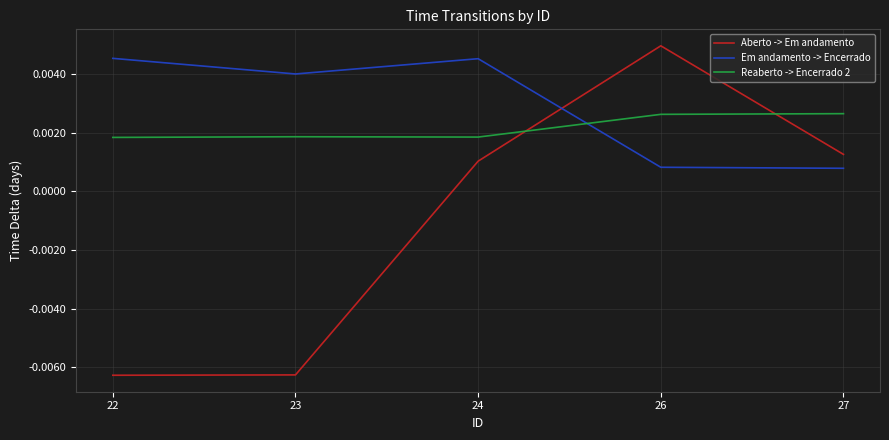

Which series has the largest range (max minus min)?

Aberto -> Em andamento